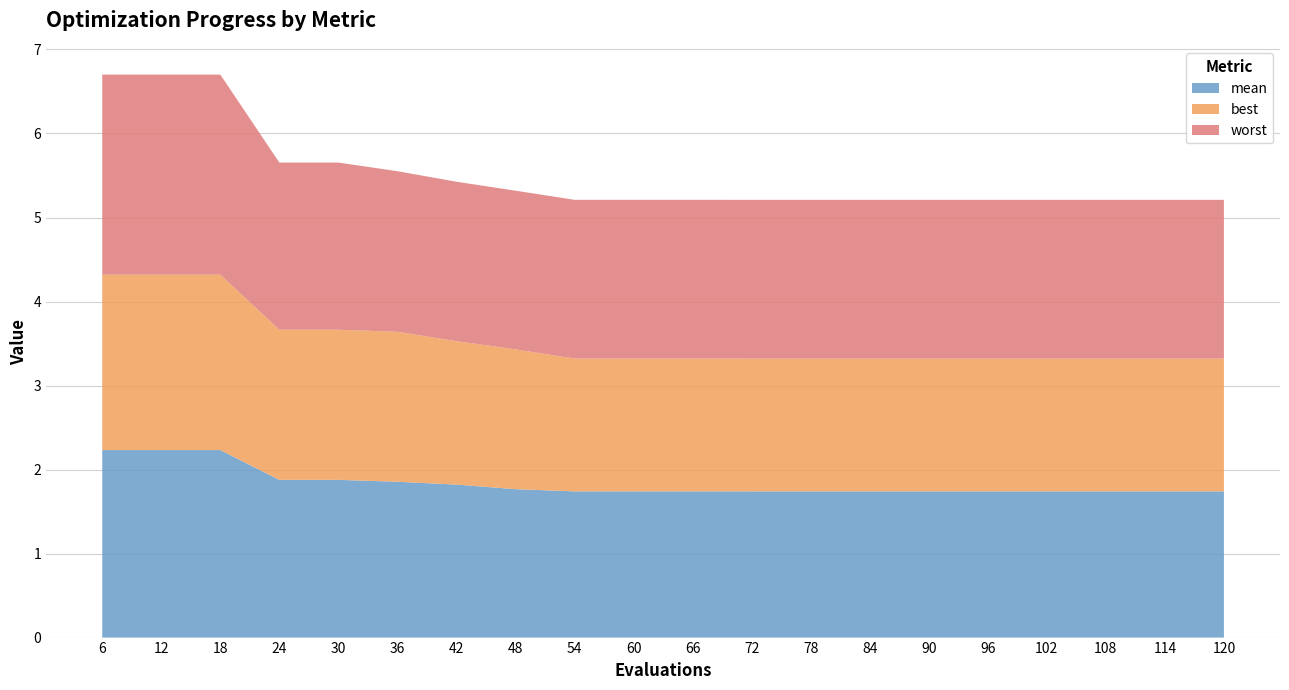

Reading right to left, extract all data points from this chart.

mean: 1.7	1.7	1.7	1.7	1.7	1.7	1.7	1.7	1.7	1.7	1.7	1.7	1.8	1.8	1.9	1.9	1.9	2.2	2.2	2.2
best: 1.6	1.6	1.6	1.6	1.6	1.6	1.6	1.6	1.6	1.6	1.6	1.6	1.7	1.7	1.8	1.8	1.8	2.1	2.1	2.1
worst: 1.9	1.9	1.9	1.9	1.9	1.9	1.9	1.9	1.9	1.9	1.9	1.9	1.9	1.9	1.9	2.0	2.0	2.4	2.4	2.4